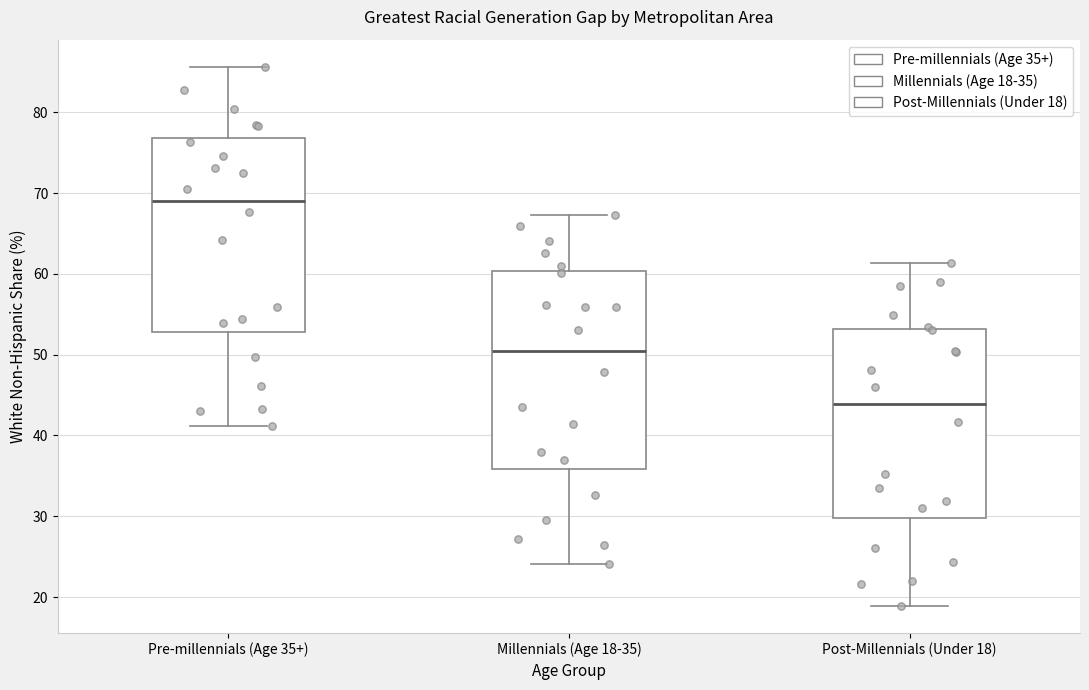

Reading left to right, transcribe this box plot: for each box, give where its median line is, the range the box spans, and where its two whiskers end, as read against the y-axis. The values are not printed on the chart, so give them approximately, as read against the axis.

Pre-millennials (Age 35+): median 69, box 53 to 77, whiskers 41 to 86
Millennials (Age 18-35): median 50, box 36 to 60, whiskers 24 to 67
Post-Millennials (Under 18): median 44, box 30 to 53, whiskers 19 to 61